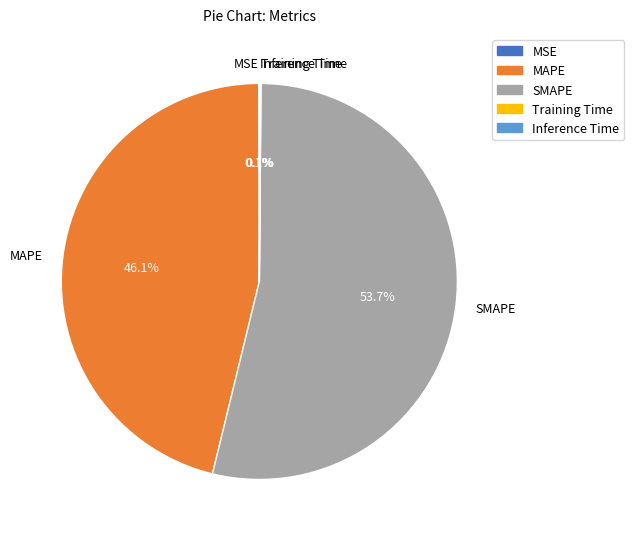

Which slice is the largest?

SMAPE